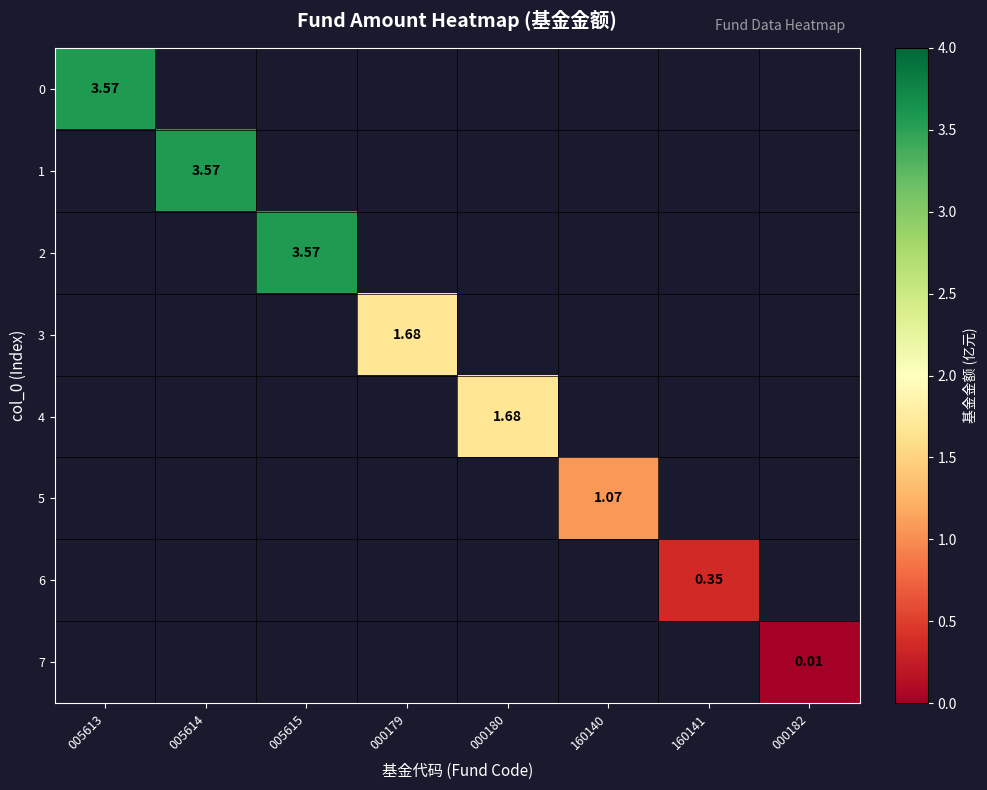

Is the value of 6 at 160141 greater than the value of 7 at 000182?

Yes